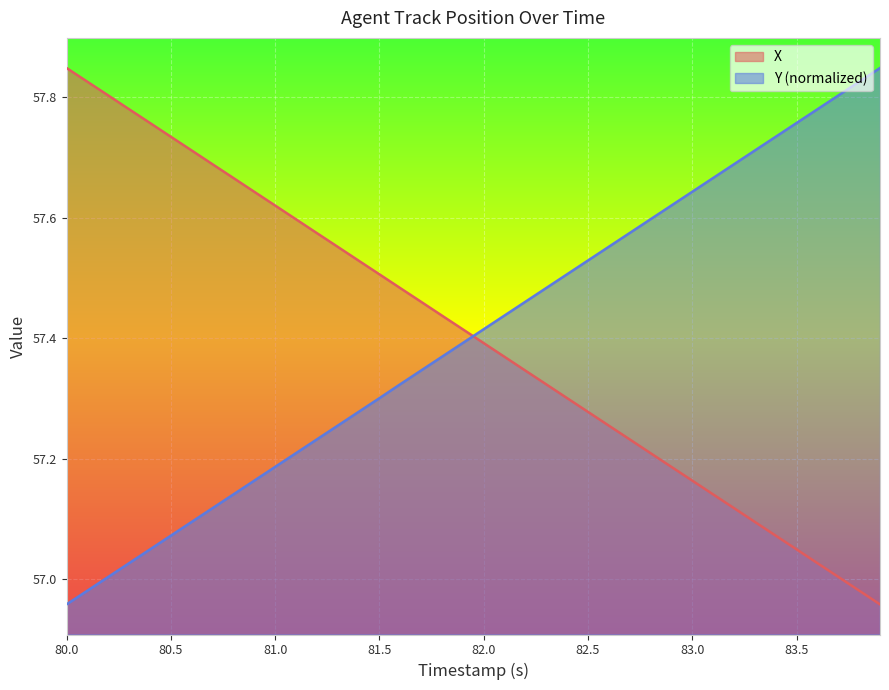

Does the chart display data point markers on the line(s)?

No